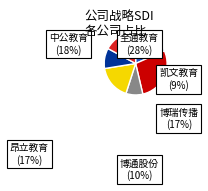

Count the number of slices in the pie.

6